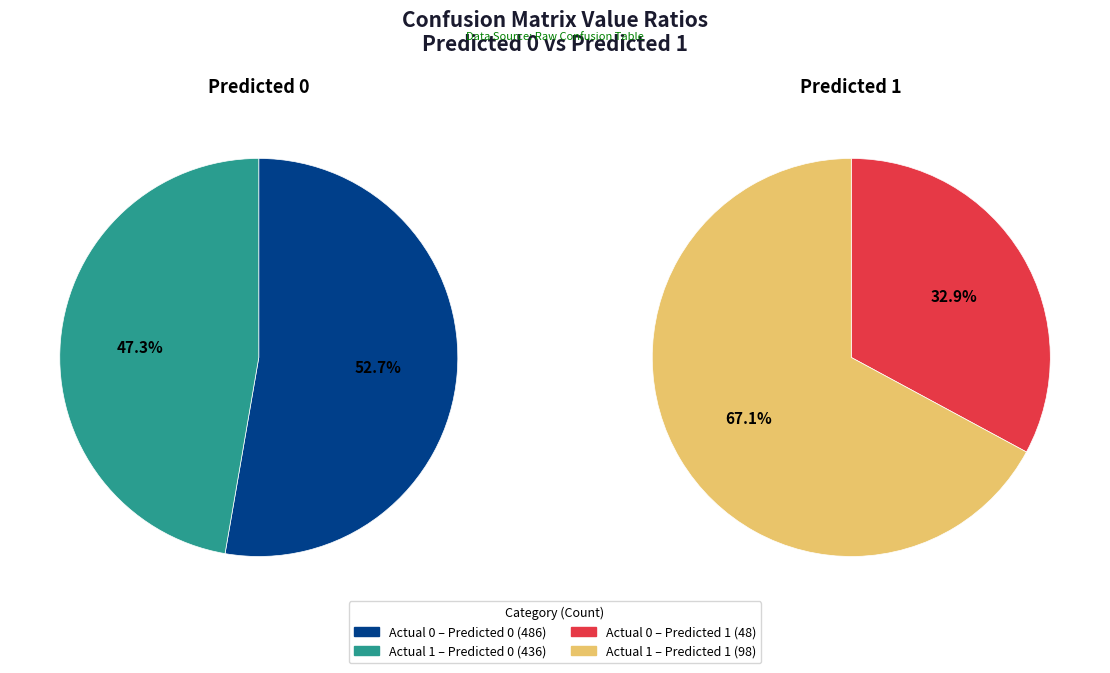

To the nearest percent, what is the average slice percentage?

50%